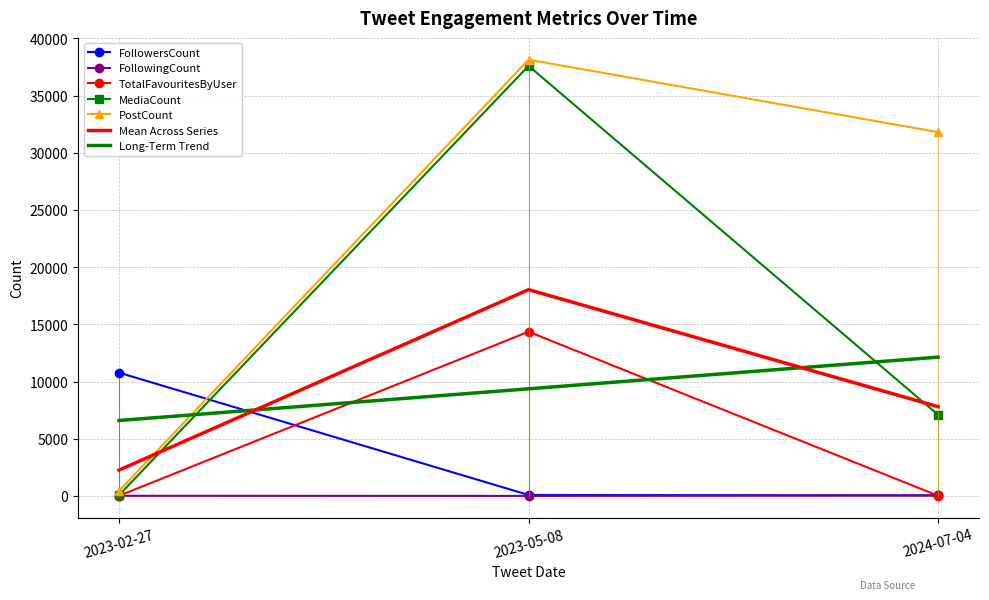

What is the value of the FollowingCount point at the 1st from the left?

12